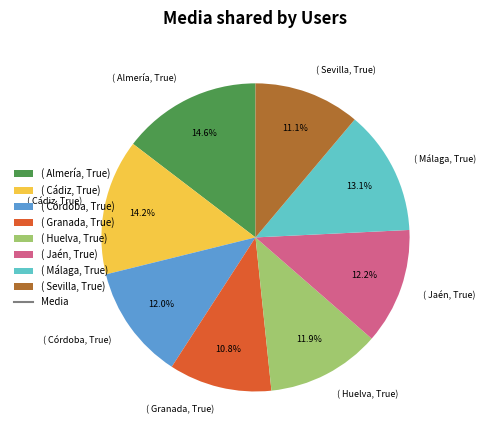

Does ( Córdoba, True) account for over 50% of the chart?

No